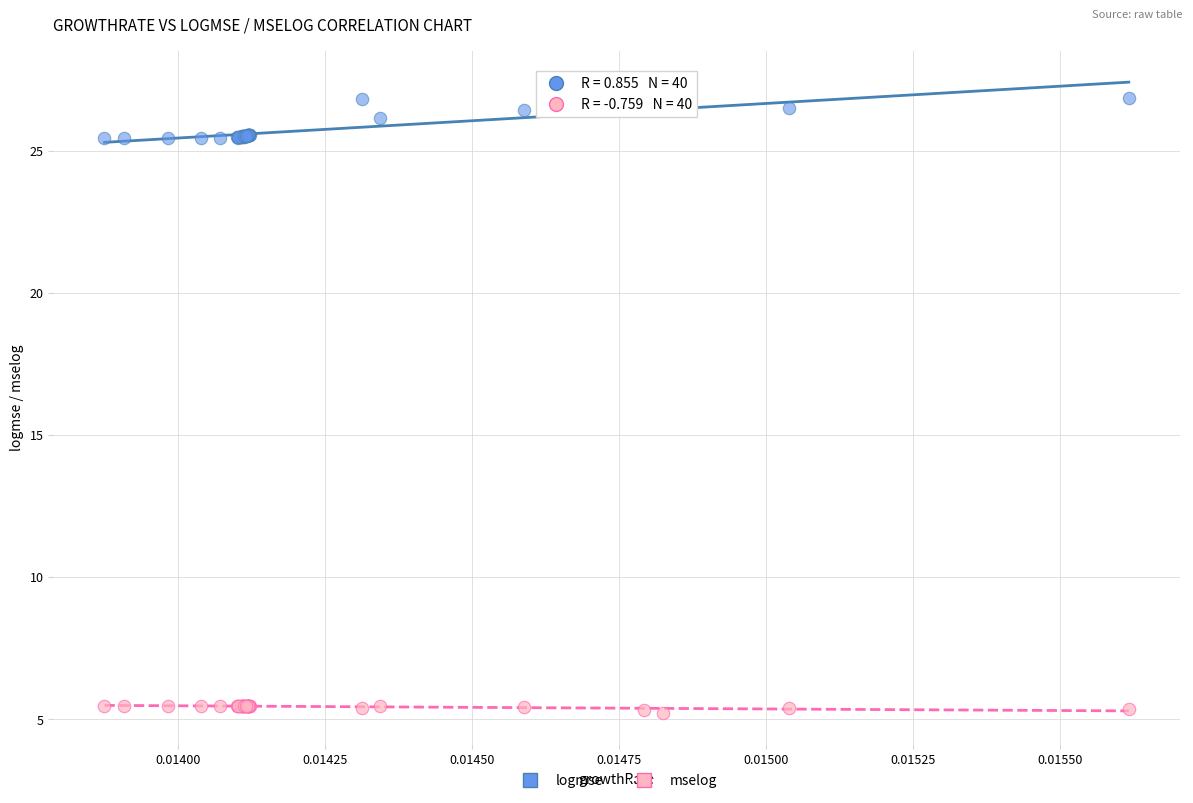

Which series contains the lowest Y value?

mselog